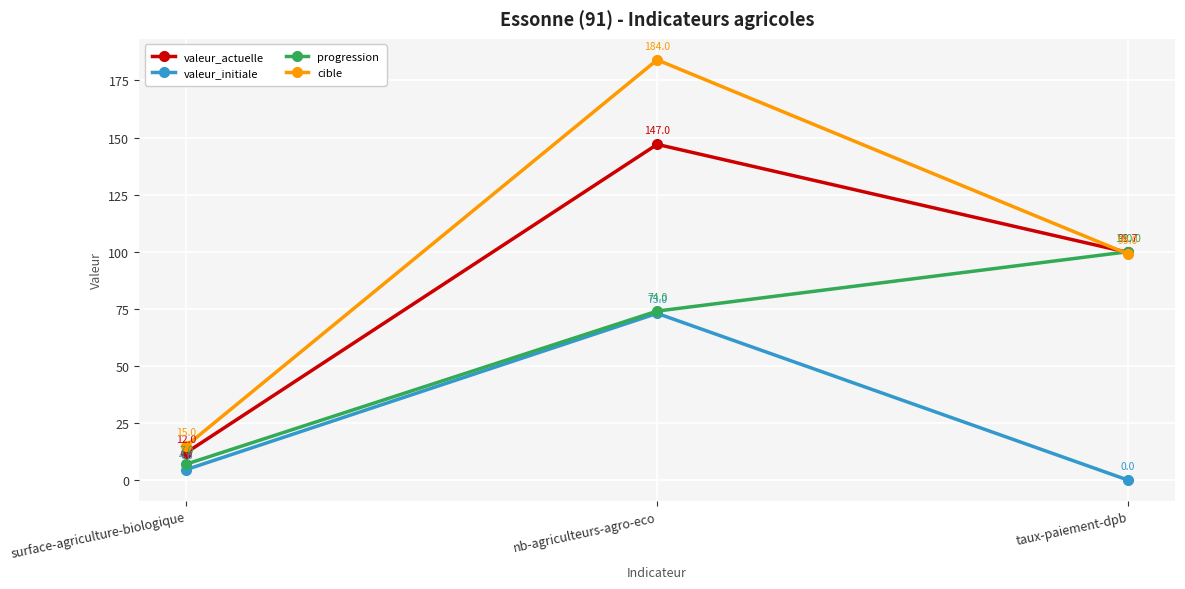

Reading left to right, list all the values displayed in this chart.

valeur_actuelle: 12.0	147.0	99.7
valeur_initiale: 4.6	73.0	0.0
progression: 7.0	74.0	100.0
cible: 15.0	184.0	99.0